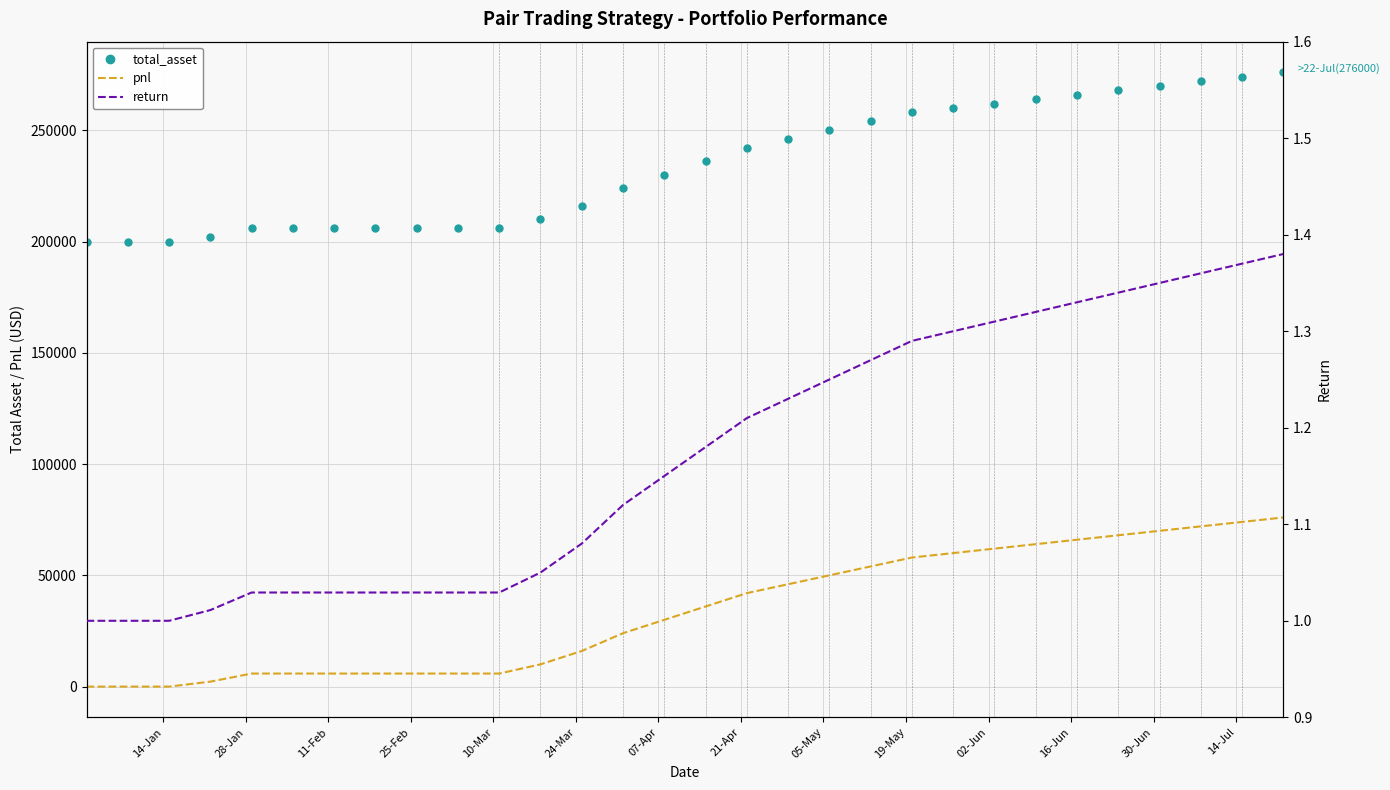

What is the difference between the maximum and minimum values in the total_asset series?

76000.0